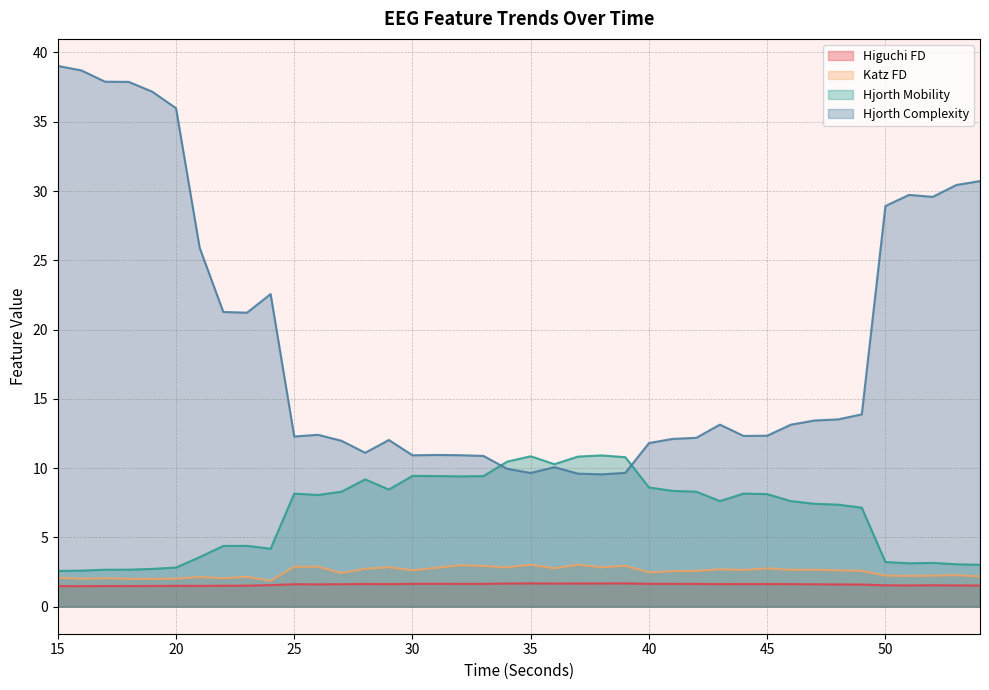

What are all the series names shown in the legend?

Higuchi FD, Katz FD, Hjorth Mobility, Hjorth Complexity